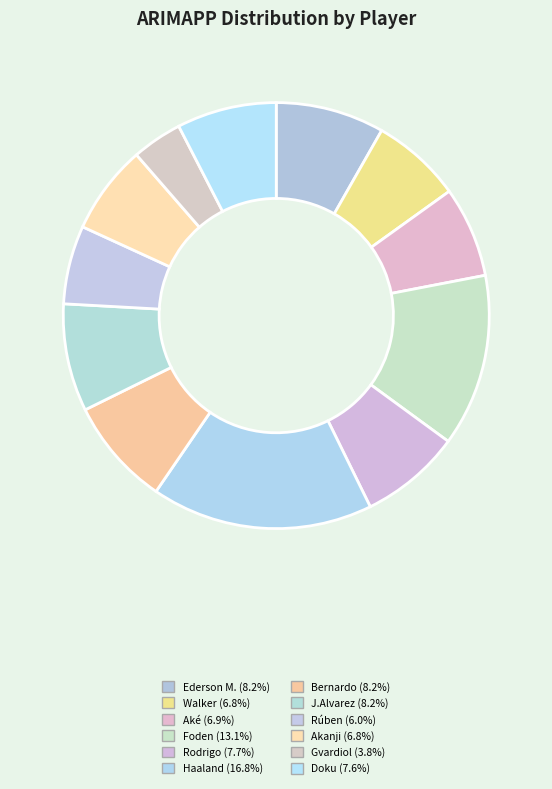

Which slice is the smallest?

Gvardiol